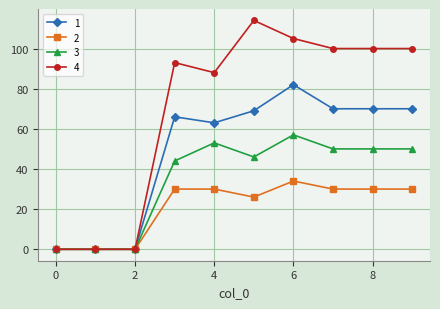

Which series has the widest spread of values?

4